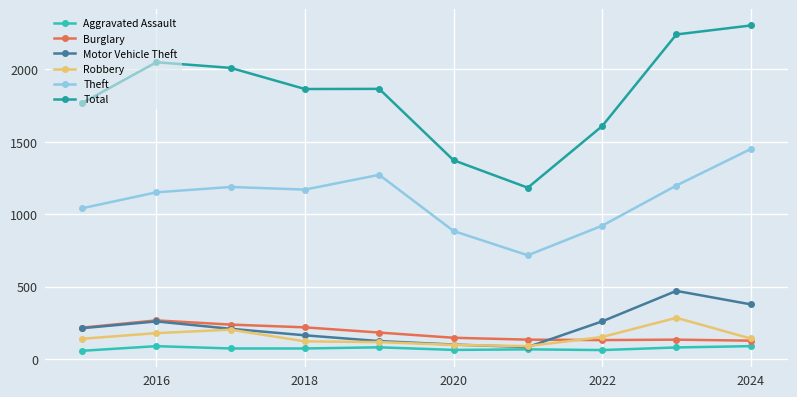

What is the value of the Motor Vehicle Theft point at the 4th from the left?

163